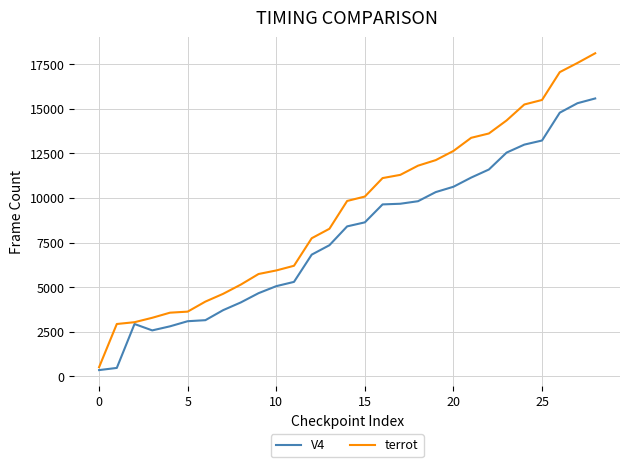

What is the difference between the second highest and second lowest values in the V4 series?

14831